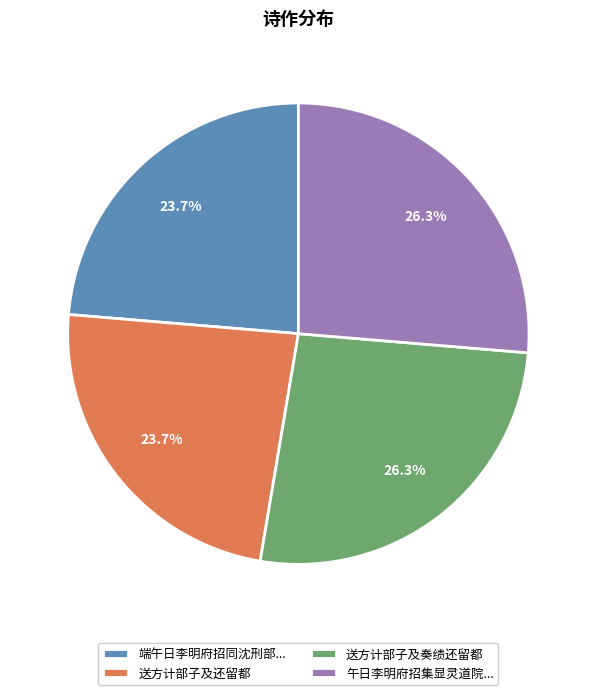

What is the total percentage of 送方计部子及奏绩还留都 and 送方计部子及还留都?

50.0%